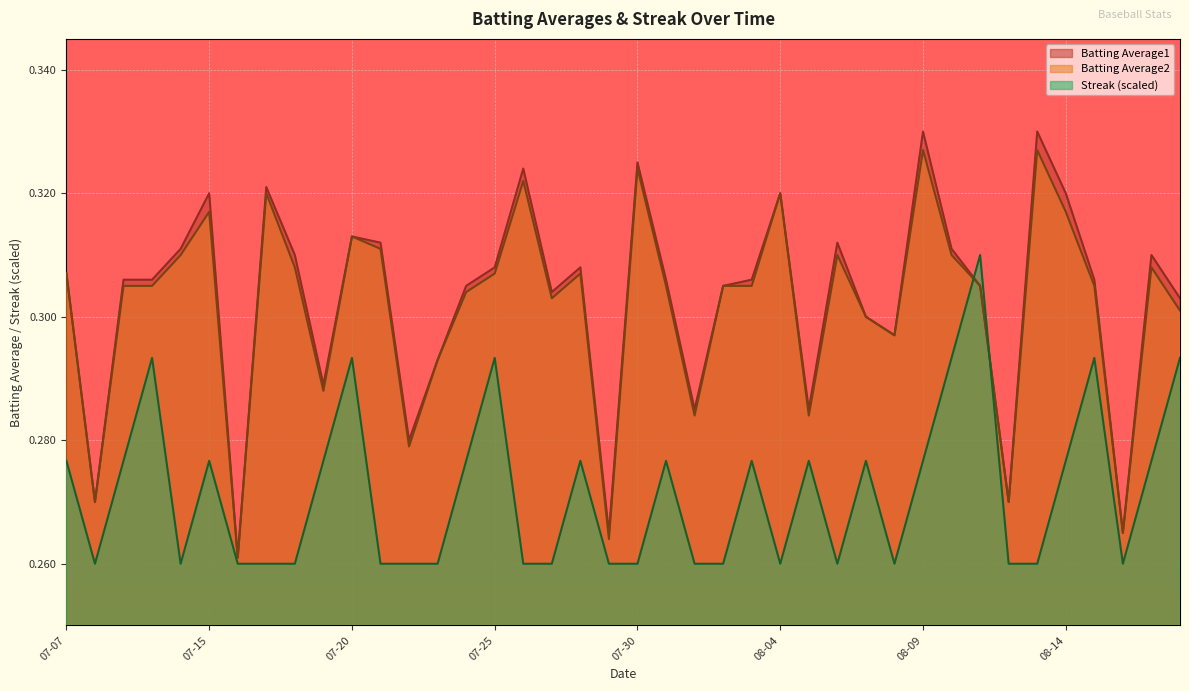

True or false: Batting Average2 has more than 1 interior local peaks.

True